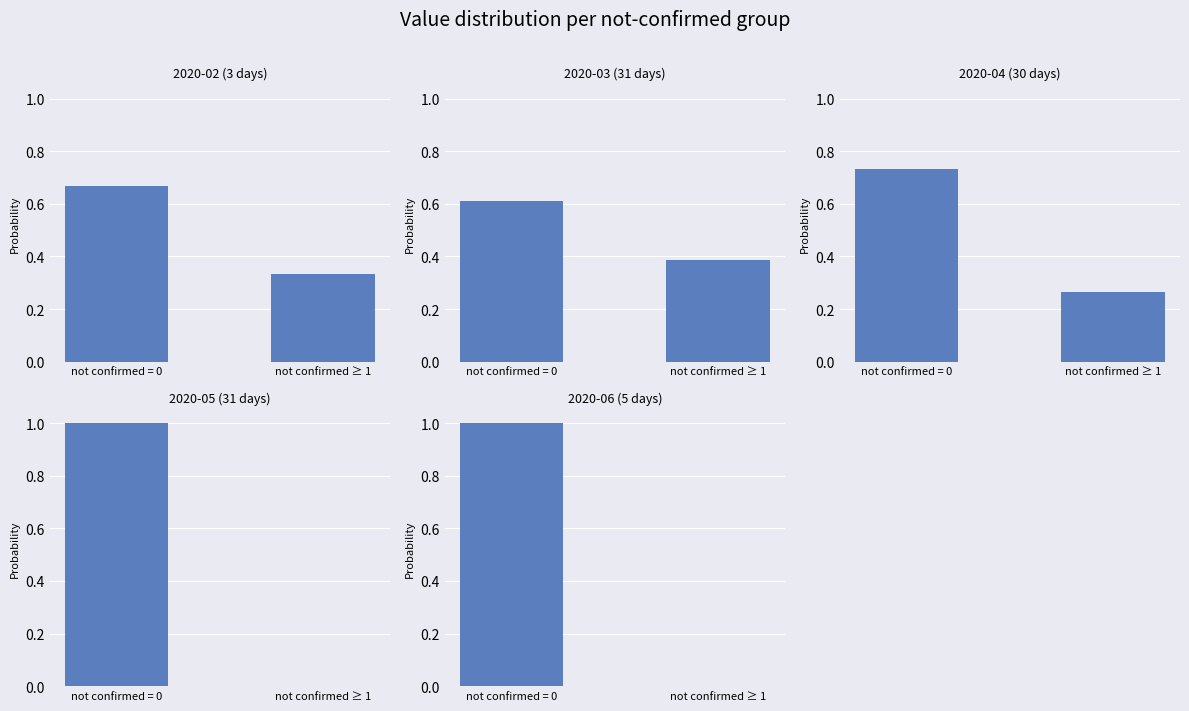

At which label is the value closest to 0?

not confirmed ≥ 1